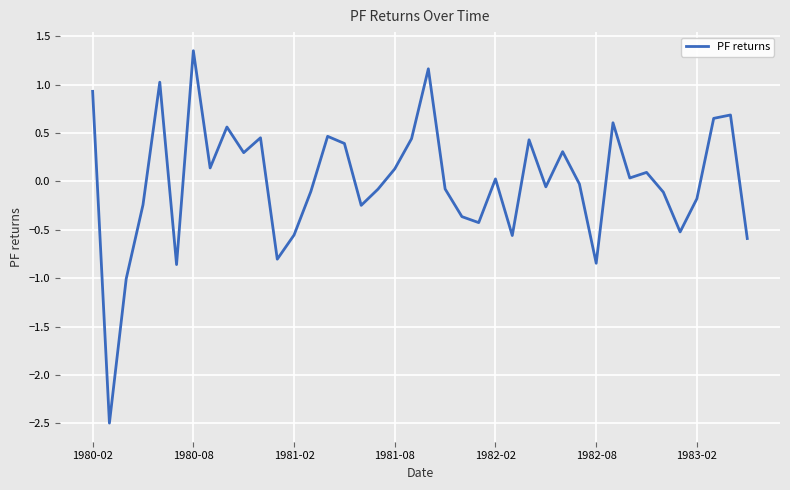

What is the minimum value shown in the chart?

-2.5